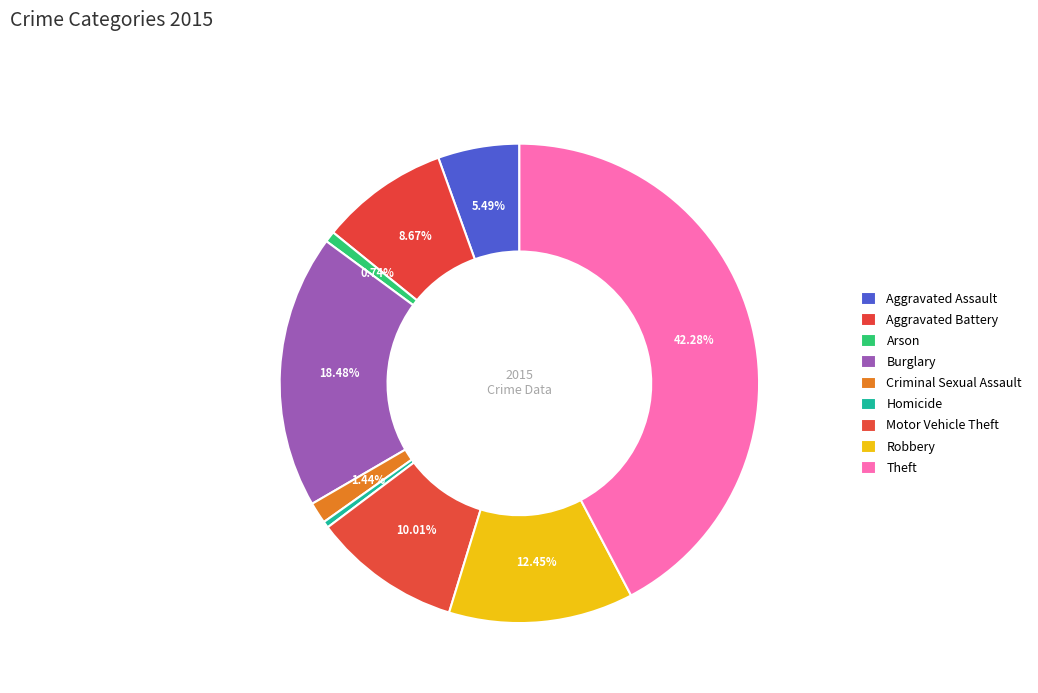

To the nearest percent, what percentage of the pie is Robbery?

12%